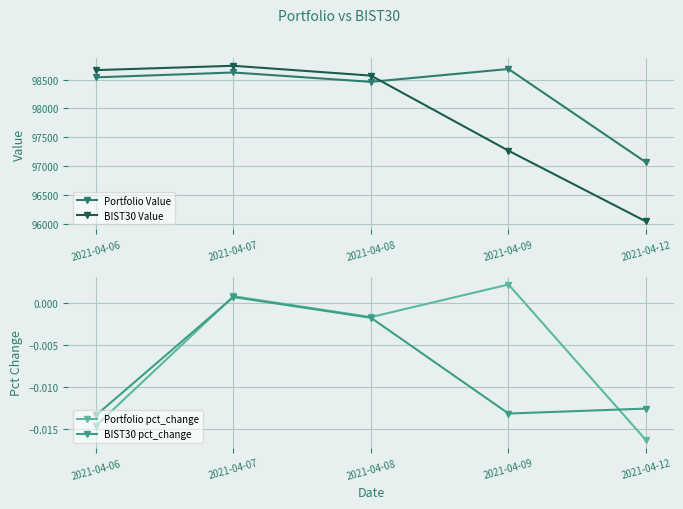

At which label does BIST30 Value first exceed 98567?

2021-04-06